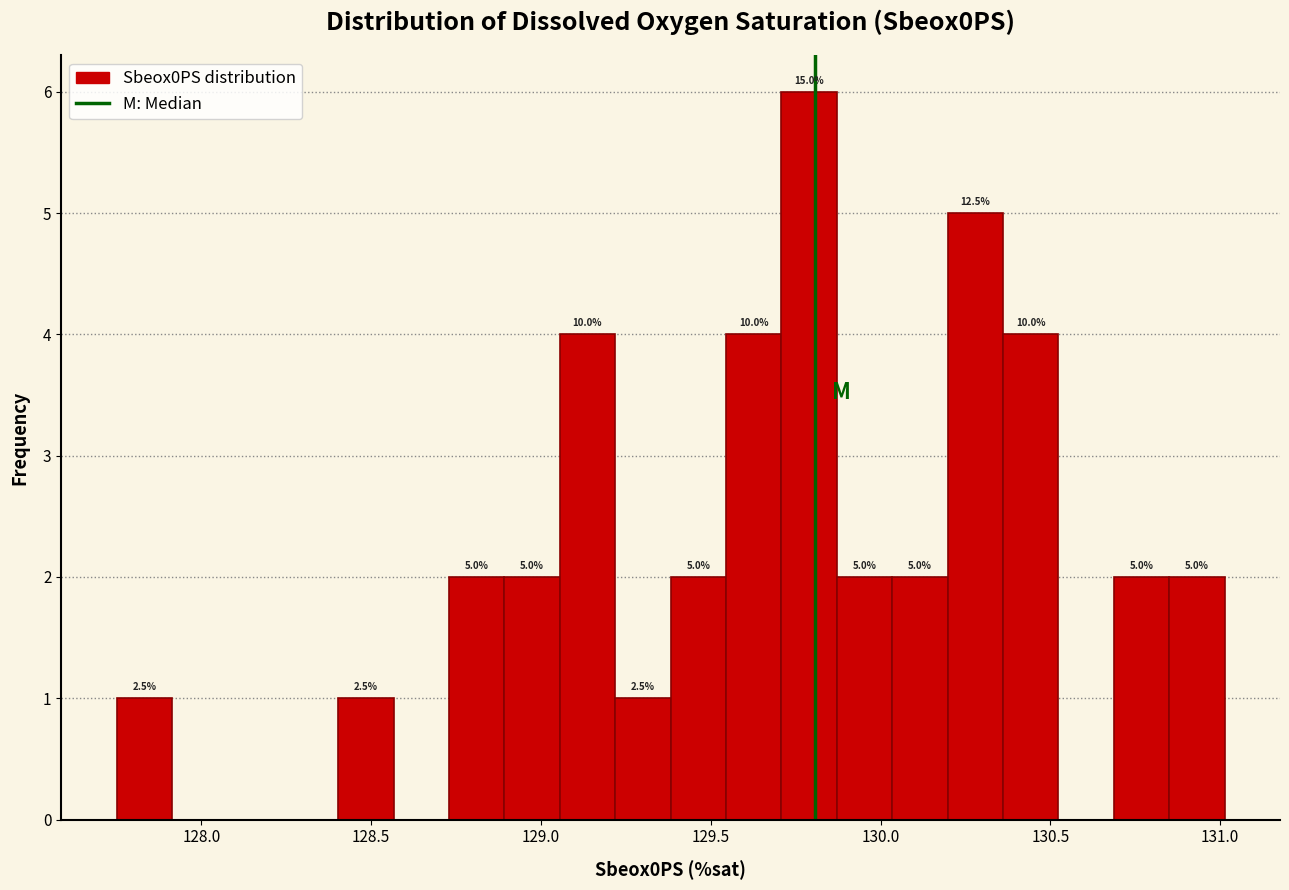

Around what value on the x-axis is the tallest bar? Give the approximate position of its centre, as read against the axis.

129.80